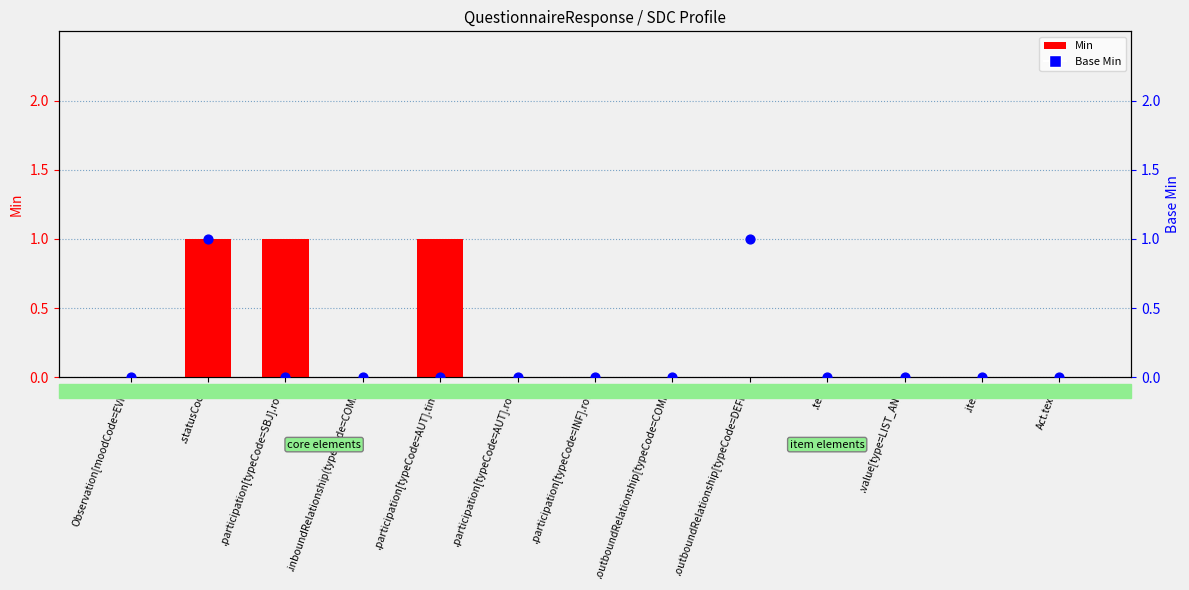

Which series contains the highest Y value?

Min